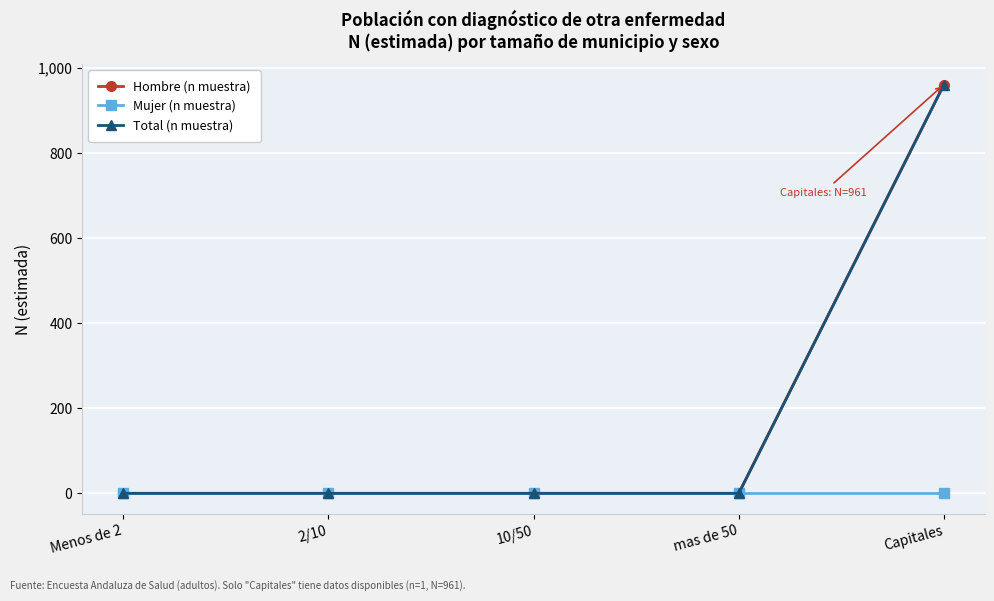

Does the chart have visible grid lines?

Yes